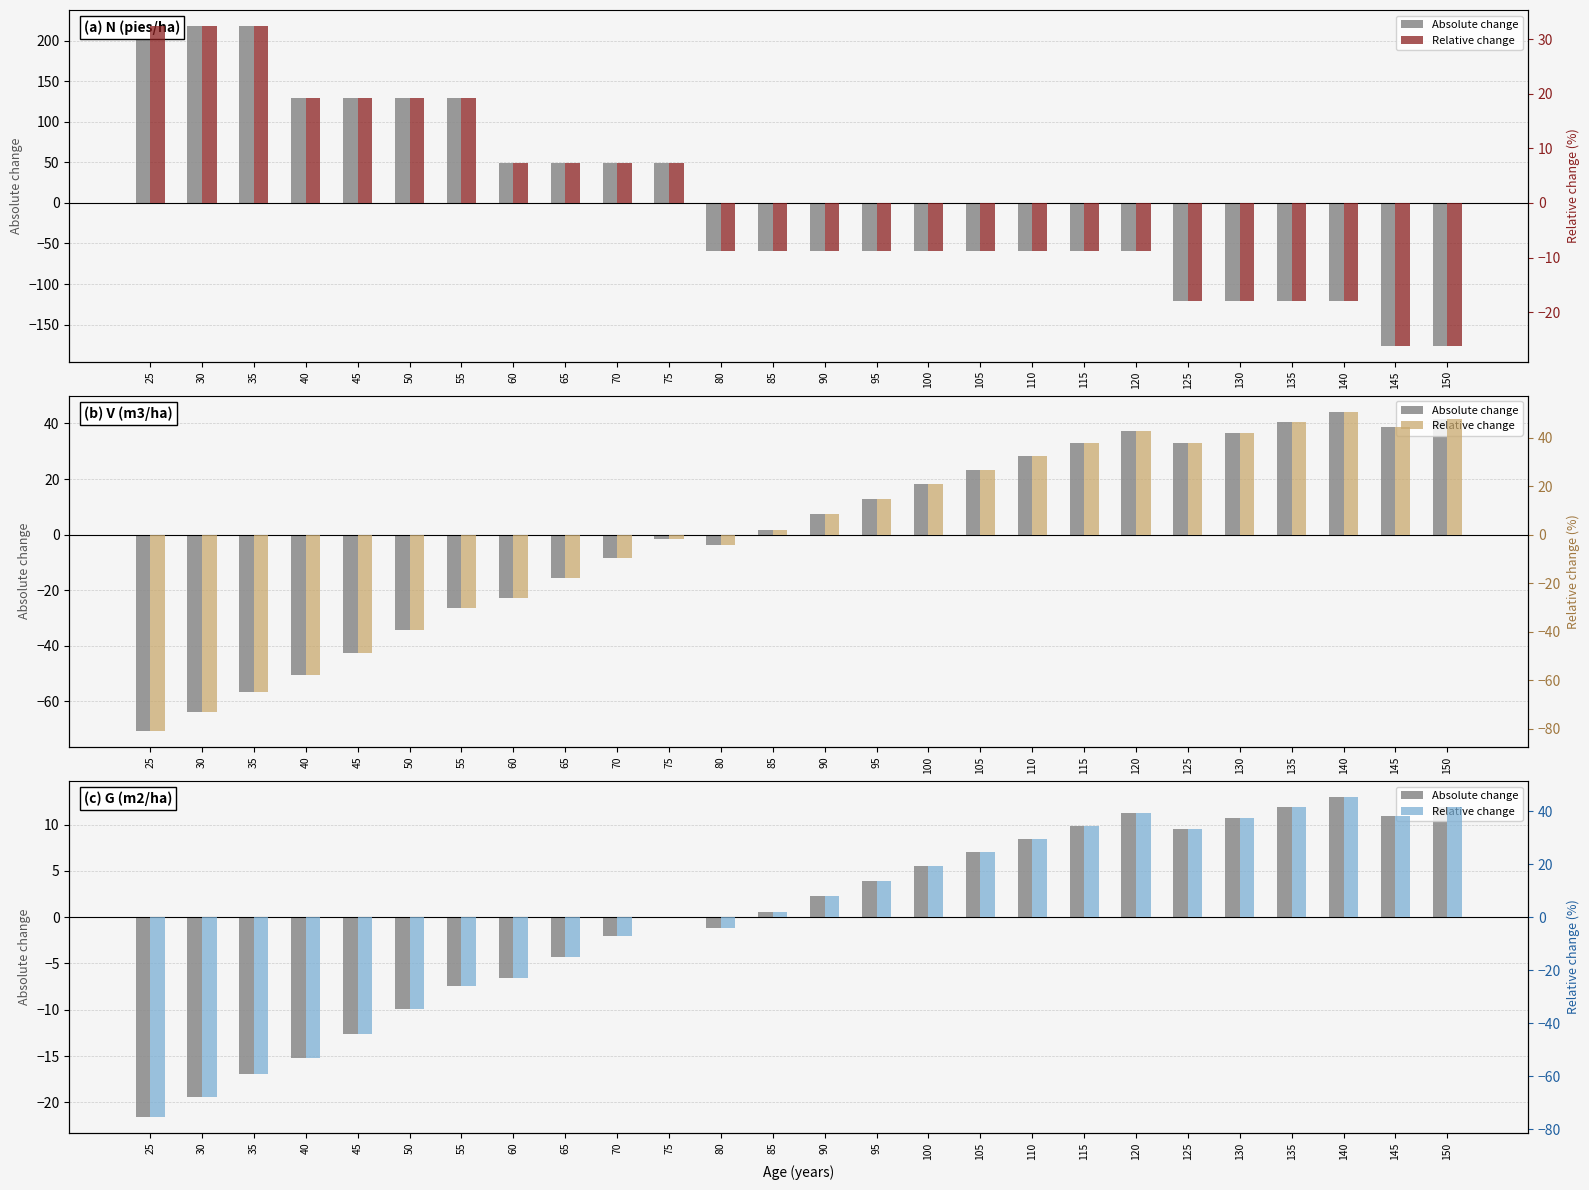

What is the minimum value shown in the chart?

-75.3